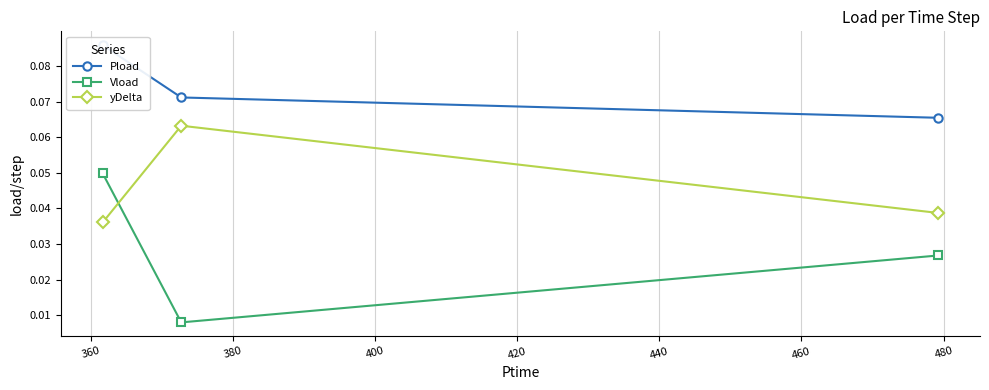

Count the number of data series in this chart.

3